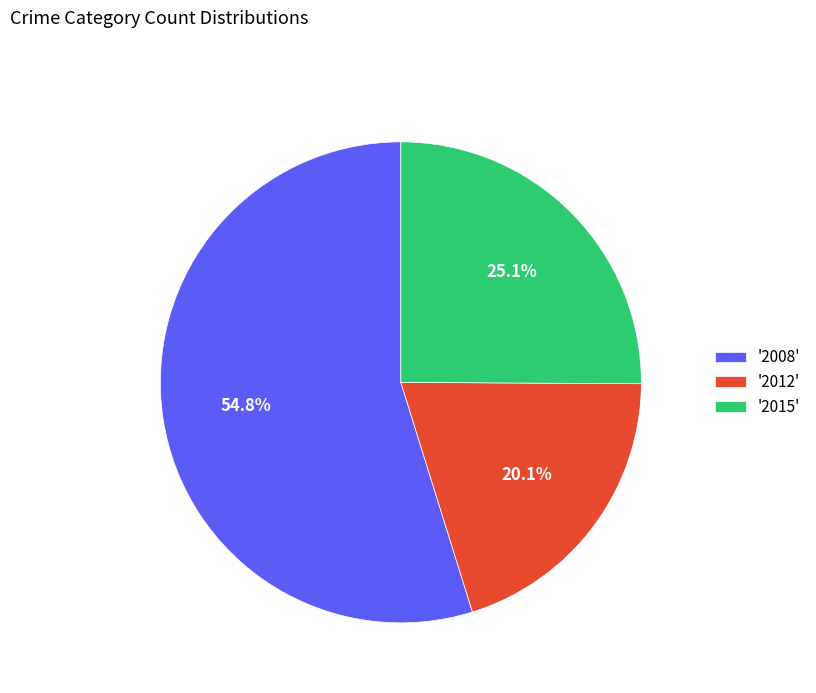

Approximately how many times larger is the value at '2012' compared to '2008'?

0.4